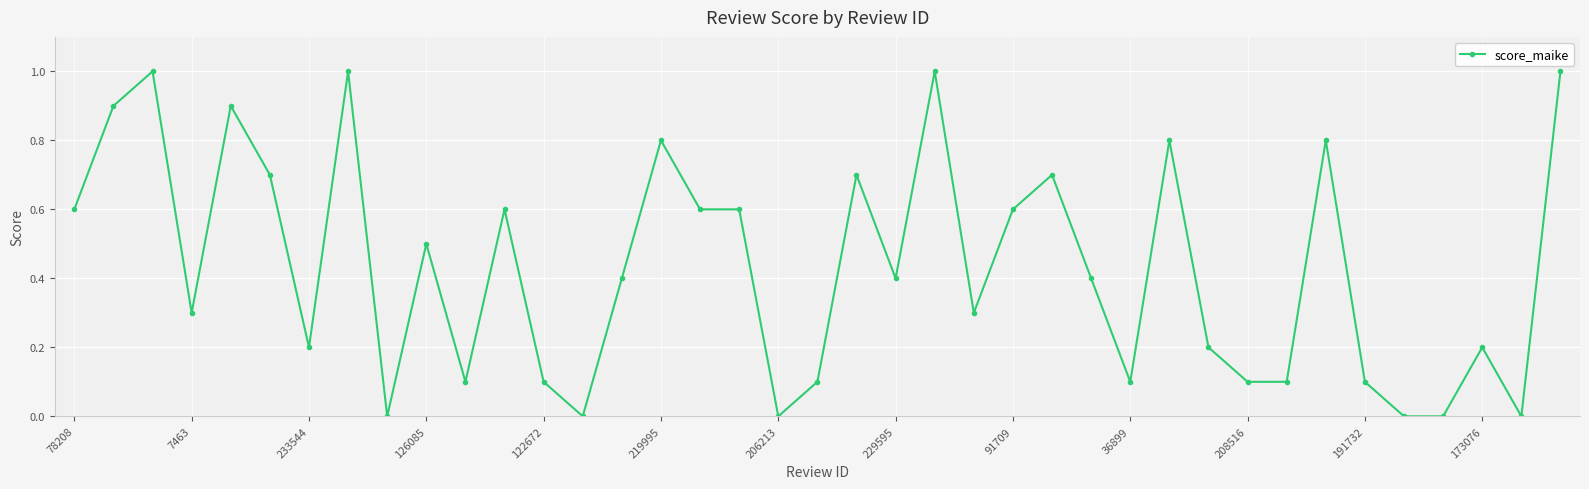

How many data points does each series have?

39